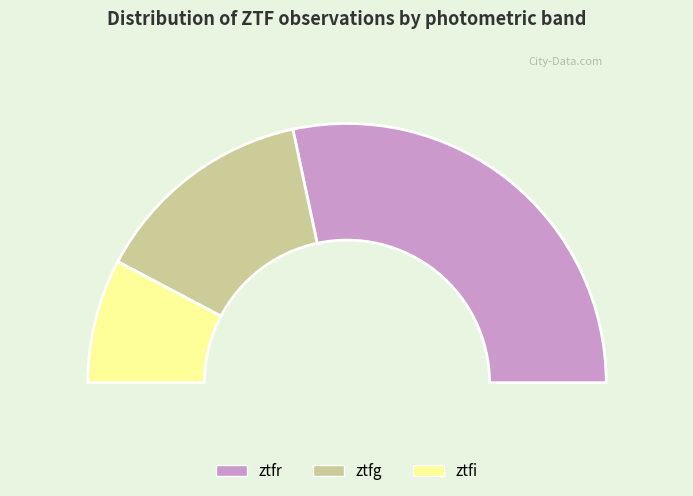

What is the change in value from ztfg to ztfi?

-12